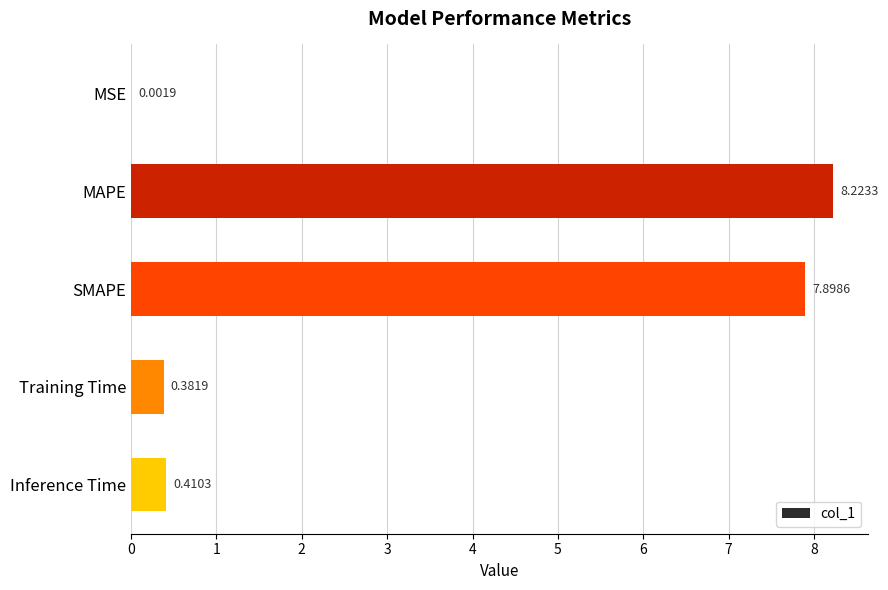

What is the sum of all values?

16.9